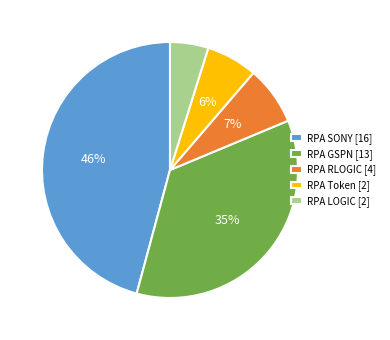

How many segments does this pie chart have?

5